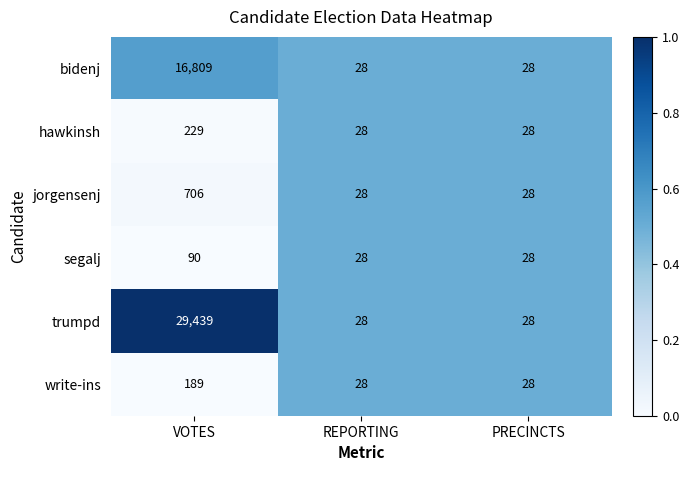

Rank the series at VOTES from highest to lowest value.

trumpd, bidenj, jorgensenj, hawkinsh, write-ins, segalj